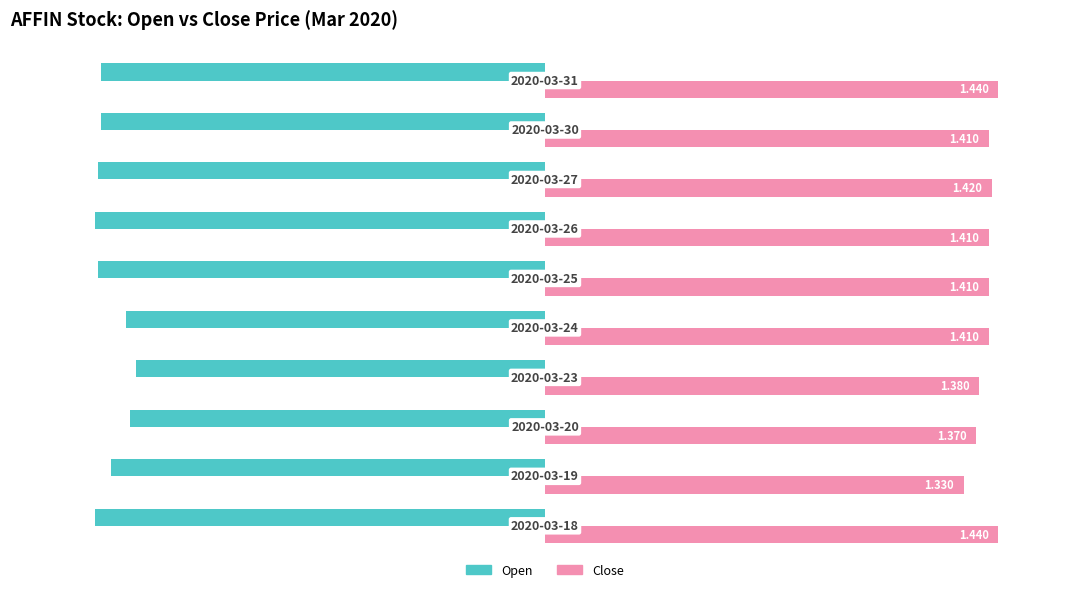

List the series in order of their overall mean, lowest first.

Open, Close